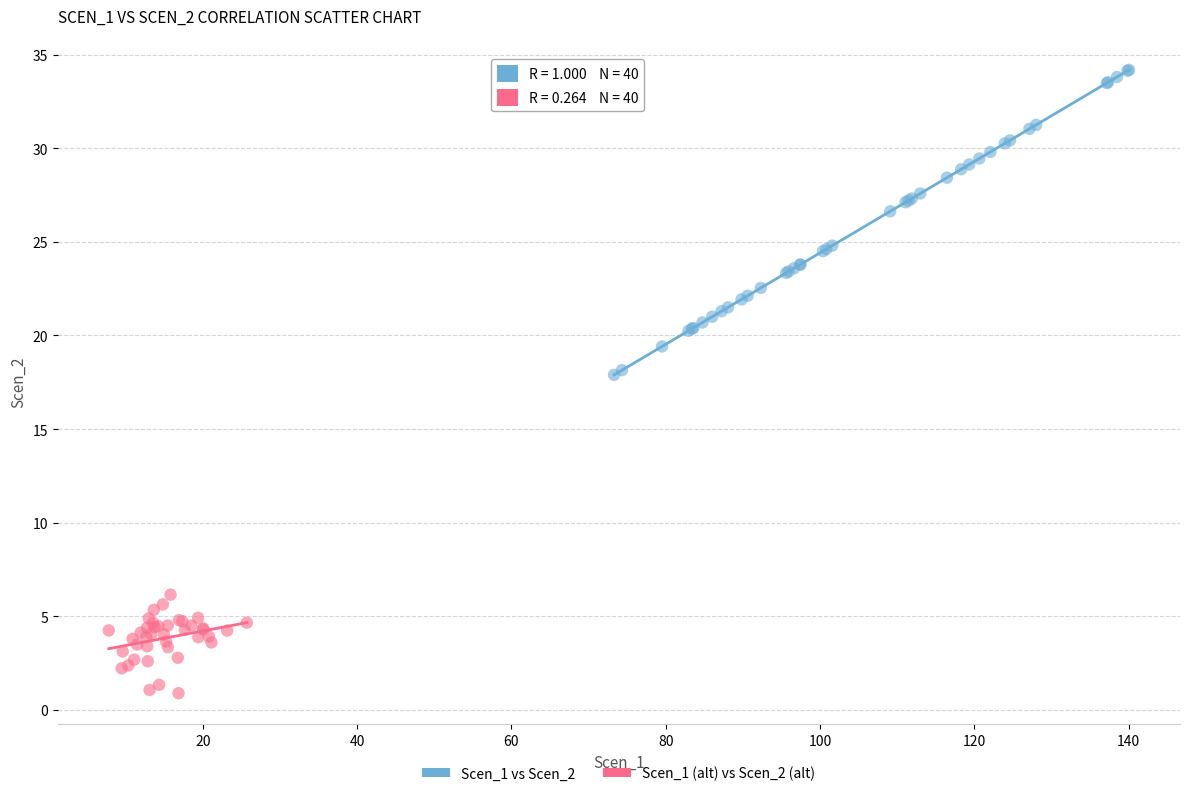

Which series reaches the minimum Y coordinate?

Scen_1 (alt) vs Scen_2 (alt)